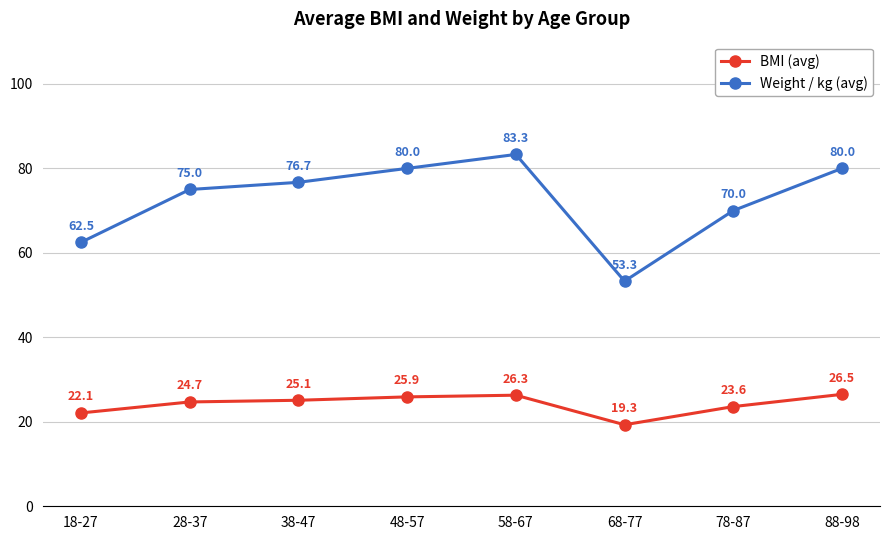

Where is the first local maximum for Weight / kg (avg)?

58-67